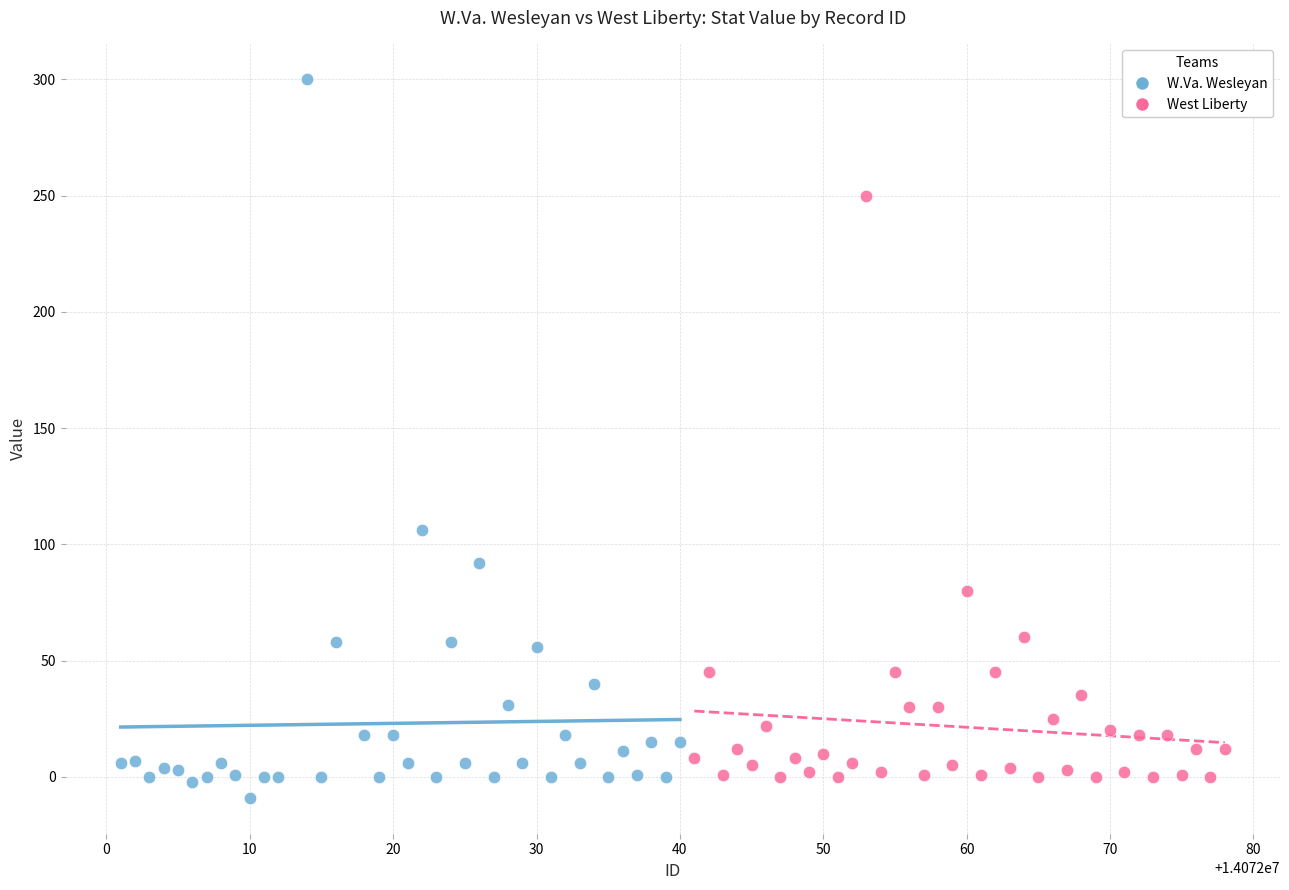

Which series contains the highest Y value?

W.Va. Wesleyan